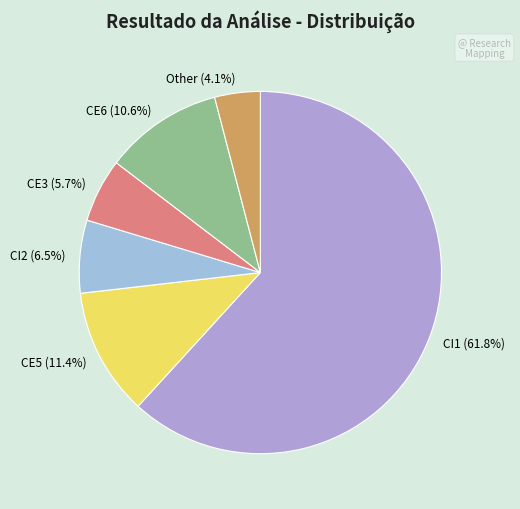

Does any single category account for the majority?

Yes